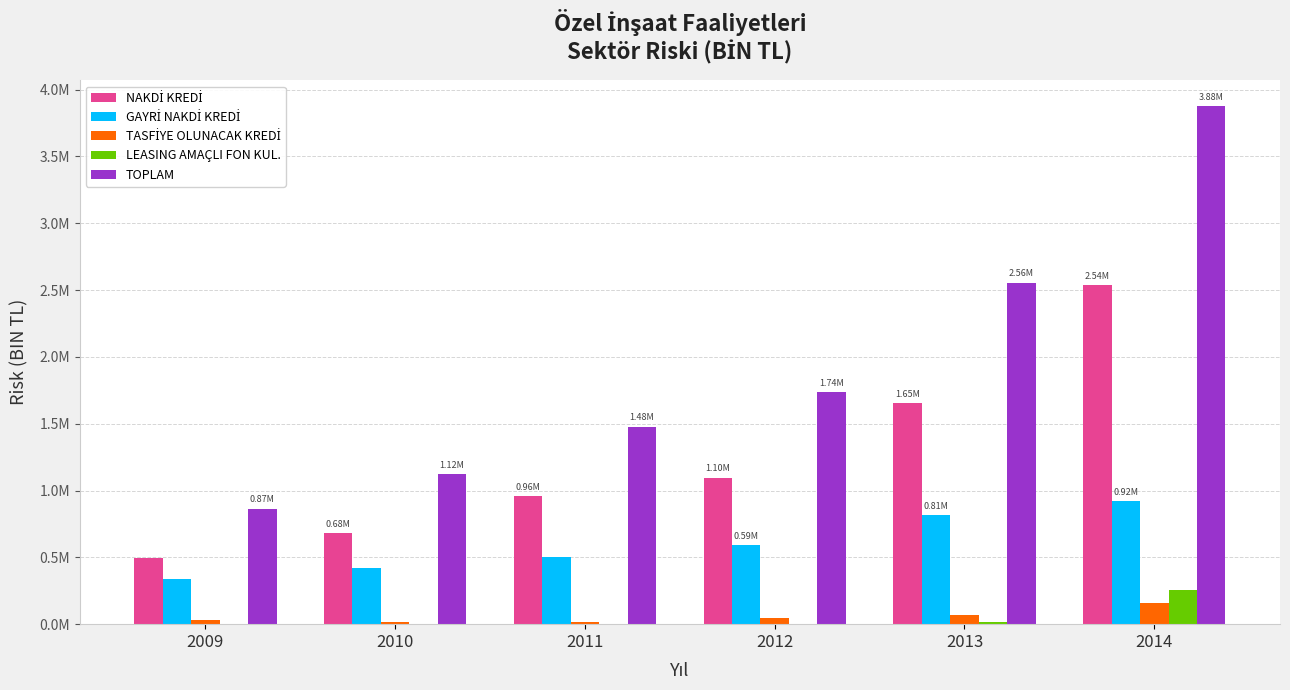

True or false: LEASING AMAÇLI FON KUL. has a value of 4200.3 at 2009.

False